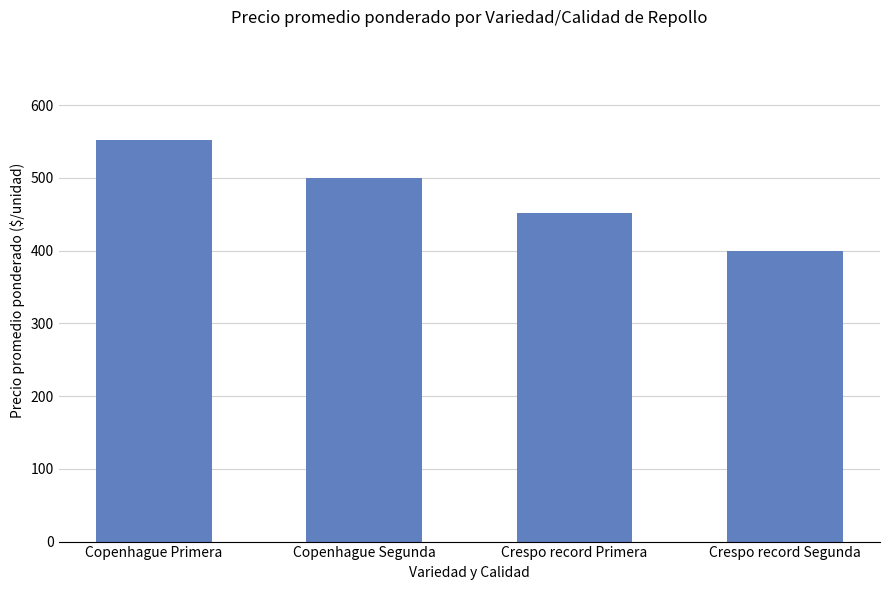

What is the label of the 3rd bar from the left?

Crespo record Primera